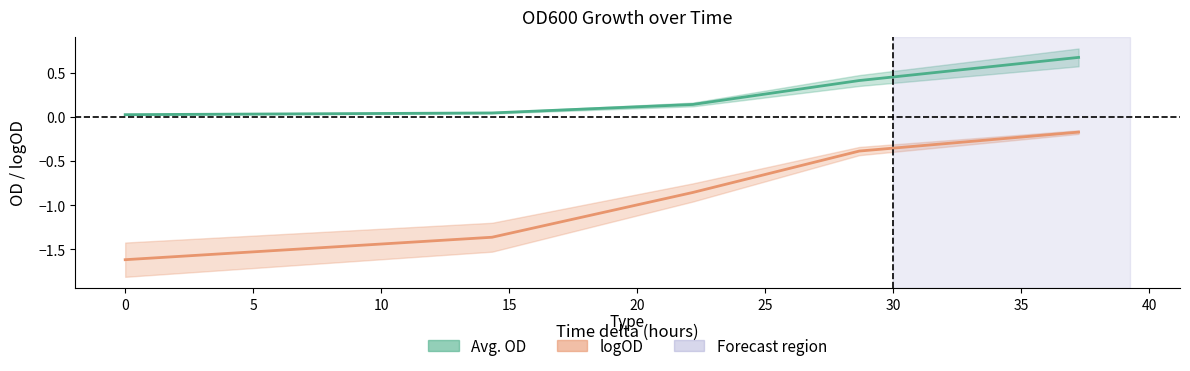

What is the average value of the Avg. OD series?

0.3